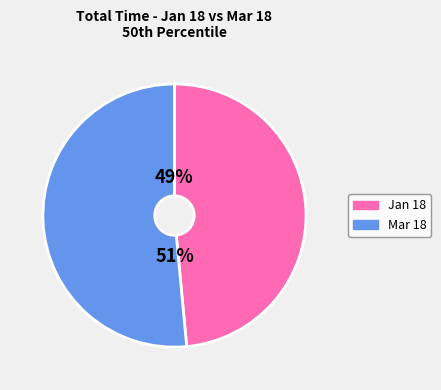

Which slice is the largest?

Mar 18